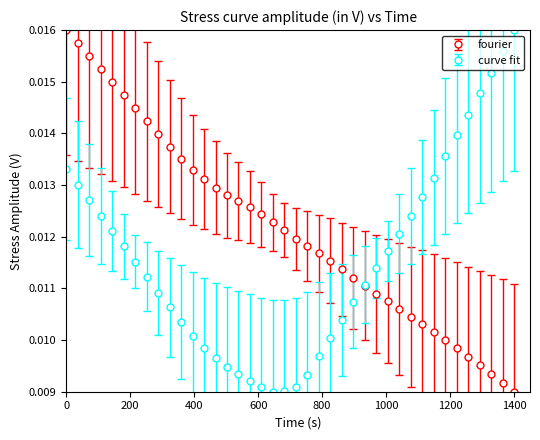

Which series has the largest total across all categories?

fourier